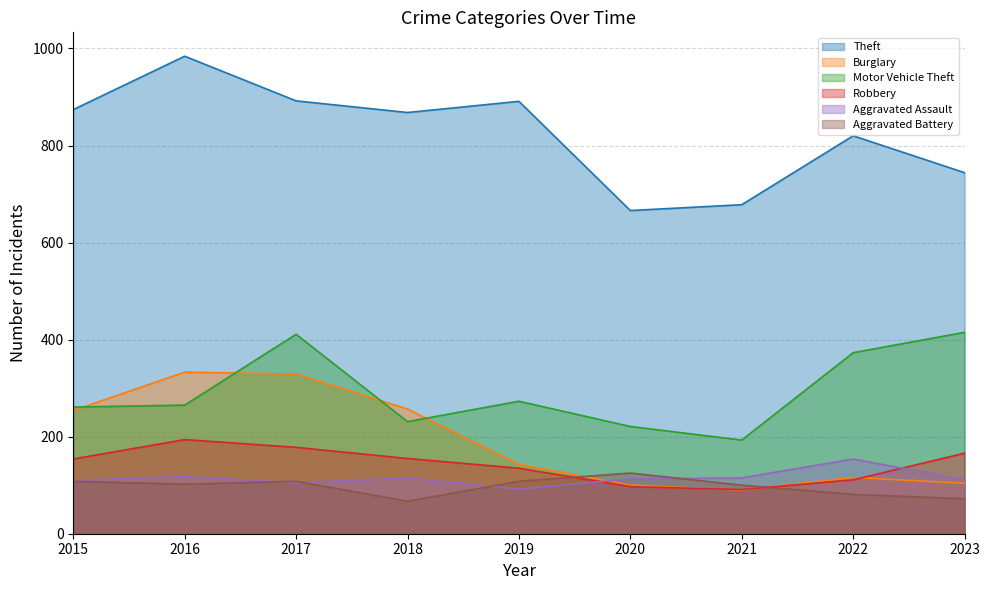

What is the total value across all series at 2016?

1996